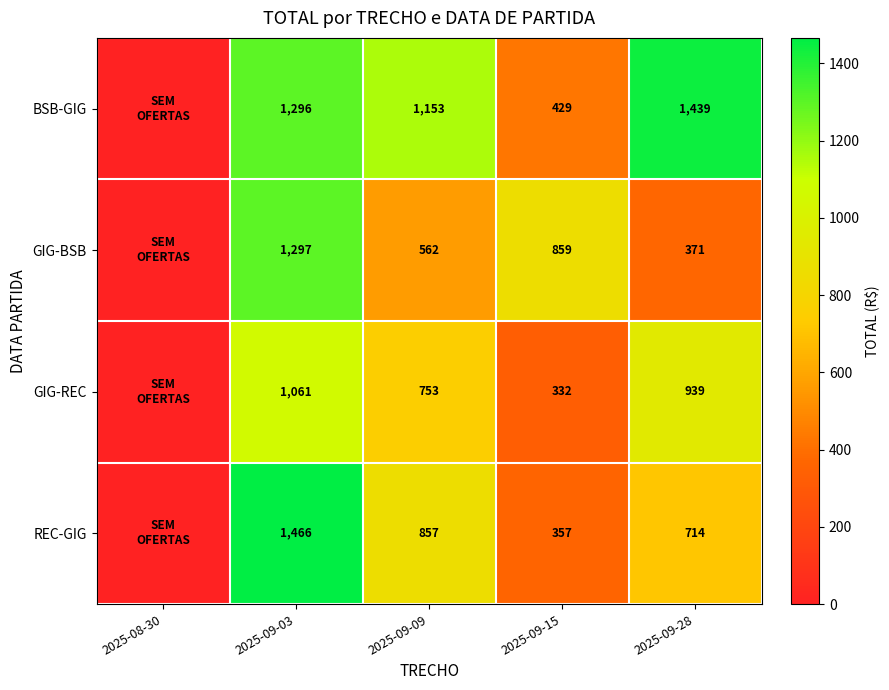

What is the difference between the BSB-GIG values at 2025-09-28 and 2025-09-15?

1010